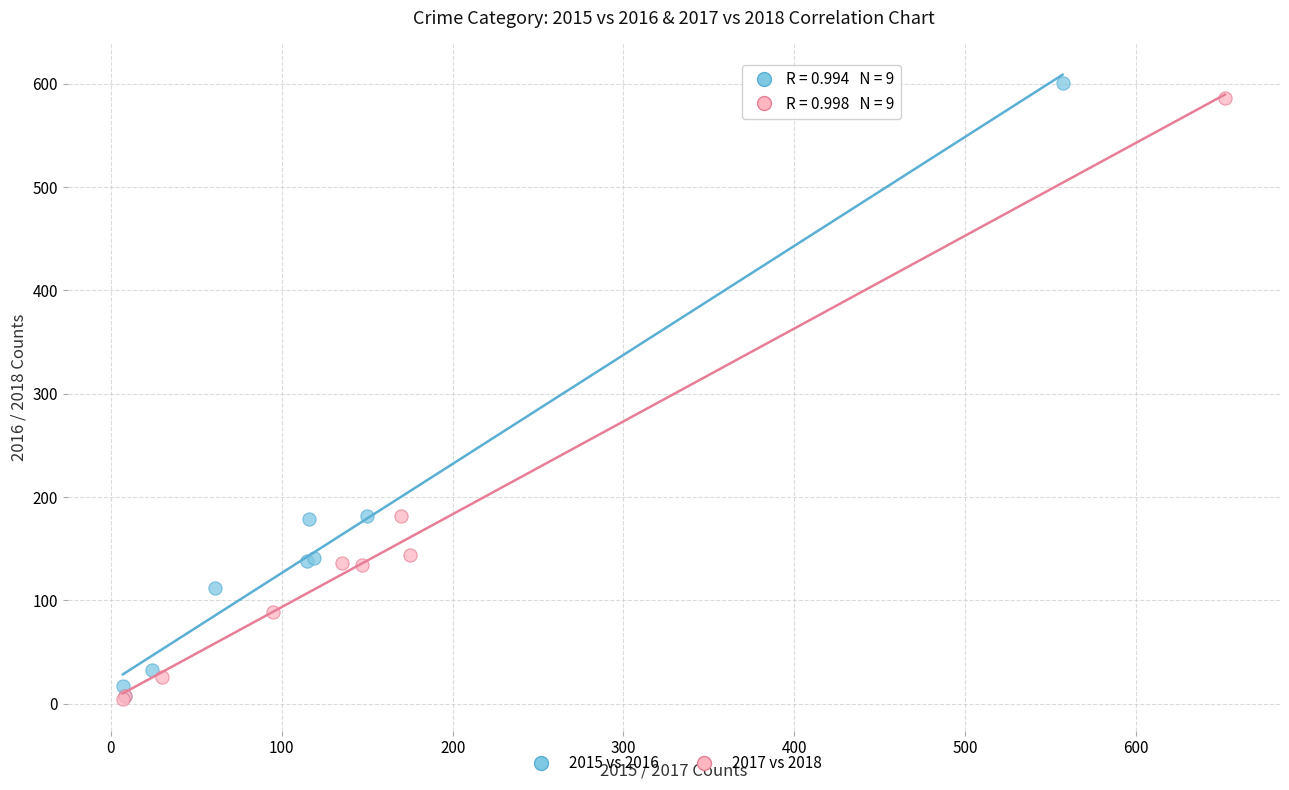

Which series has the largest Y range (max minus min)?

2015 vs 2016